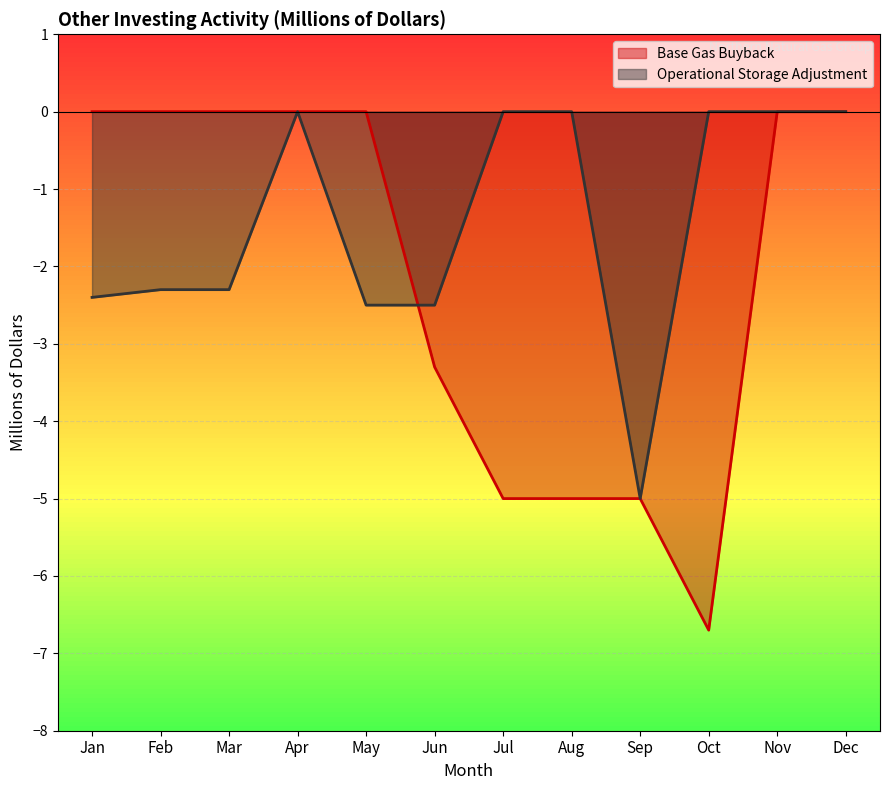

How many data points in Base Gas Buyback are less than 0?

5